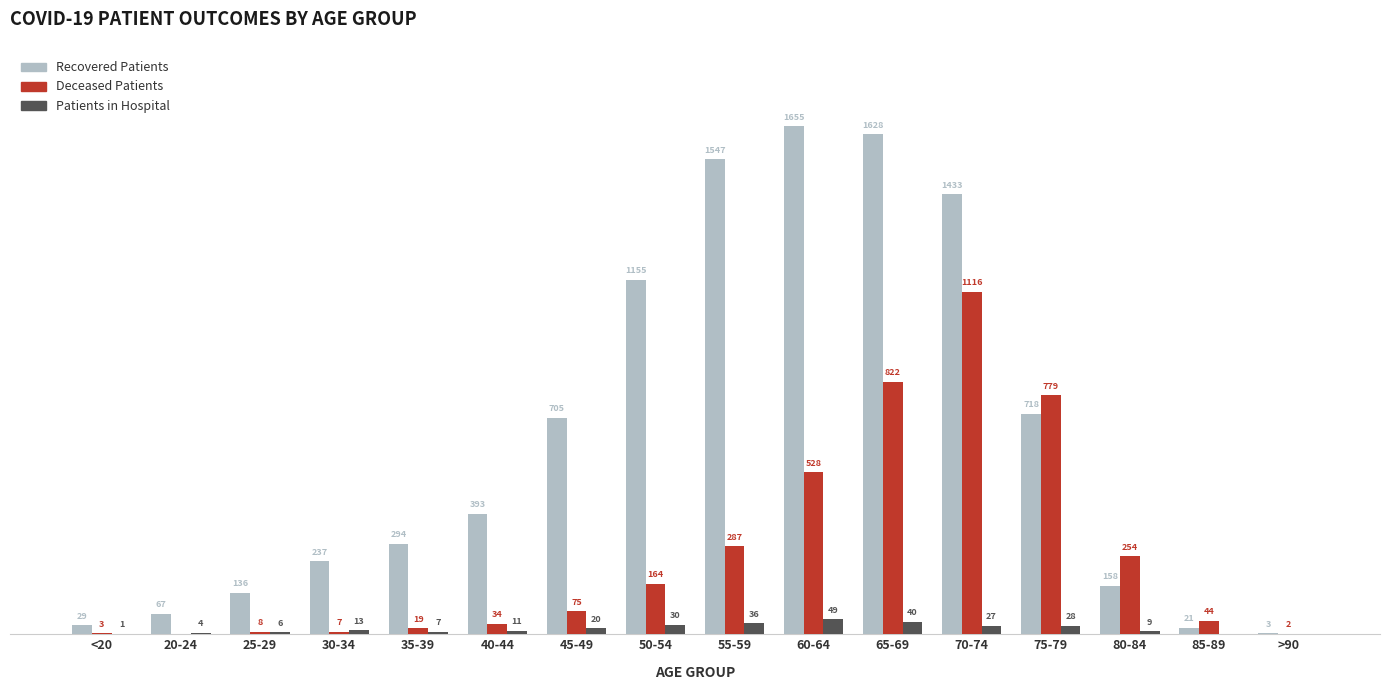

At which category is the sum across all series the highest?

70-74